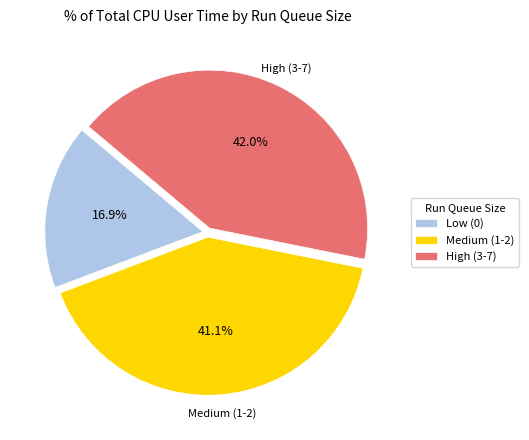

Which category has the biggest portion of the pie?

High (3-7)